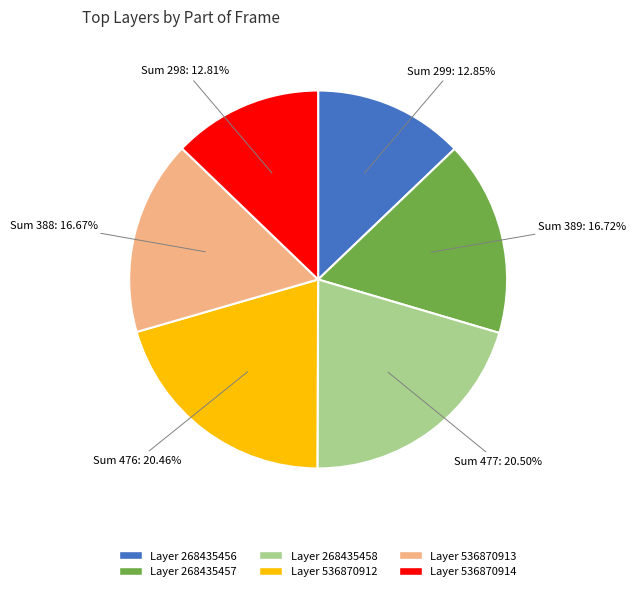

Is there any slice that represents more than half of the pie?

No